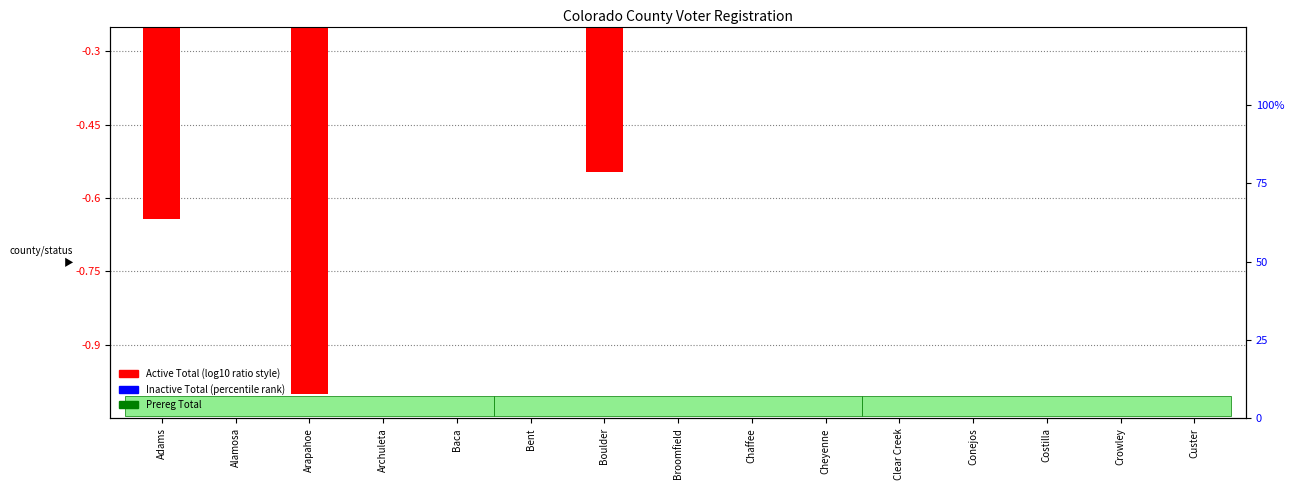

How many bars are there in each group?

3